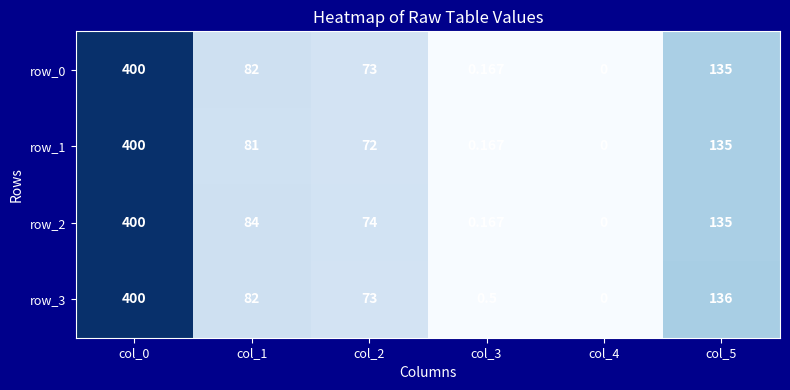

How many values in the row_0 series are below 82?

3